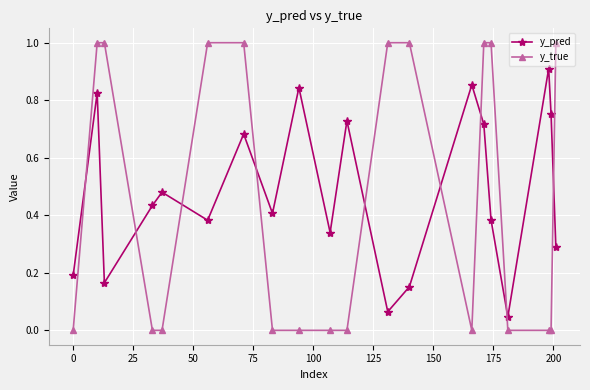

How many categories are shown in the chart?

20